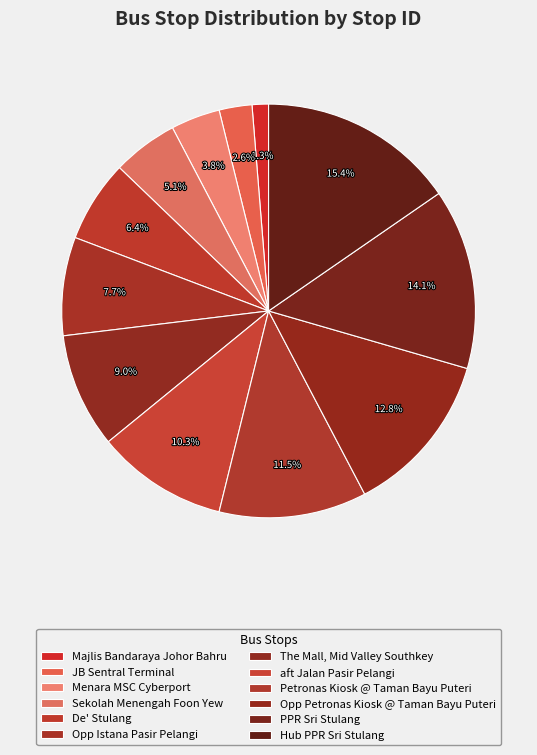

How many segments does this pie chart have?

12